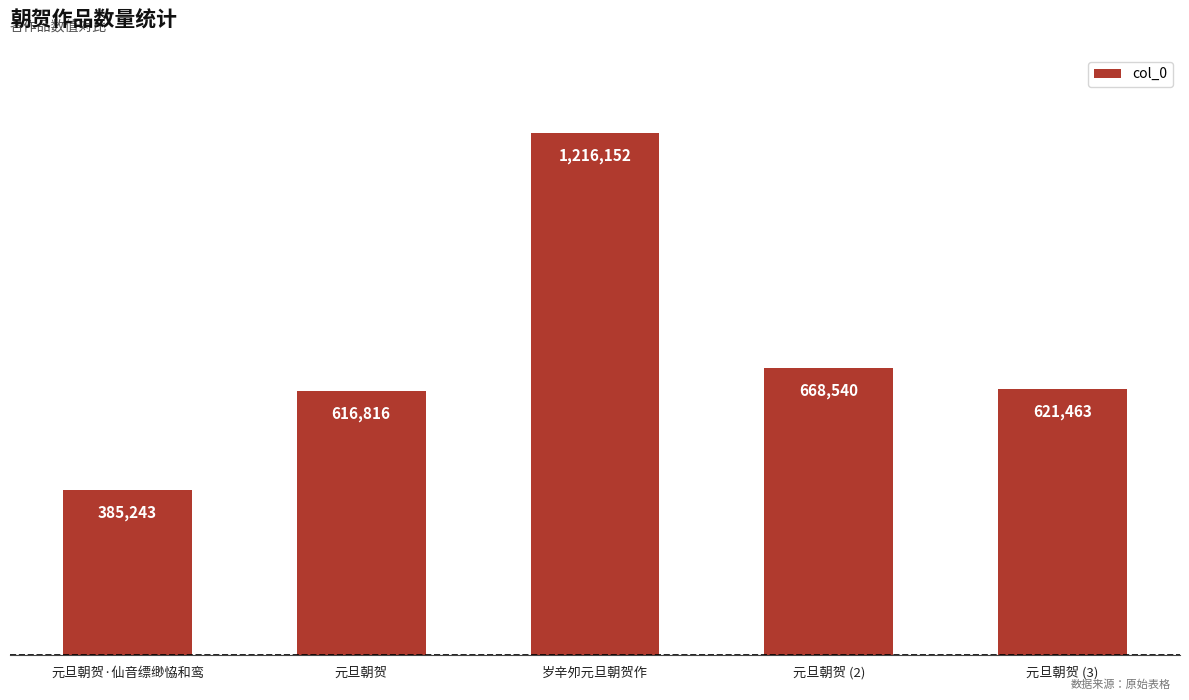

What is the approximate value at 岁辛夘元旦朝贺作, to the nearest 10?

1216150